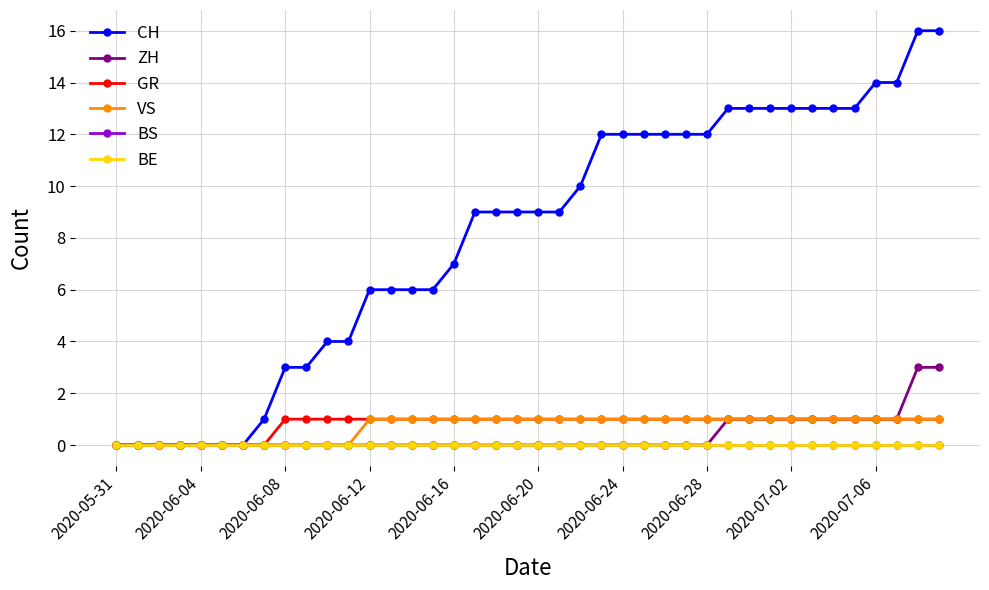

Does the chart have visible grid lines?

Yes